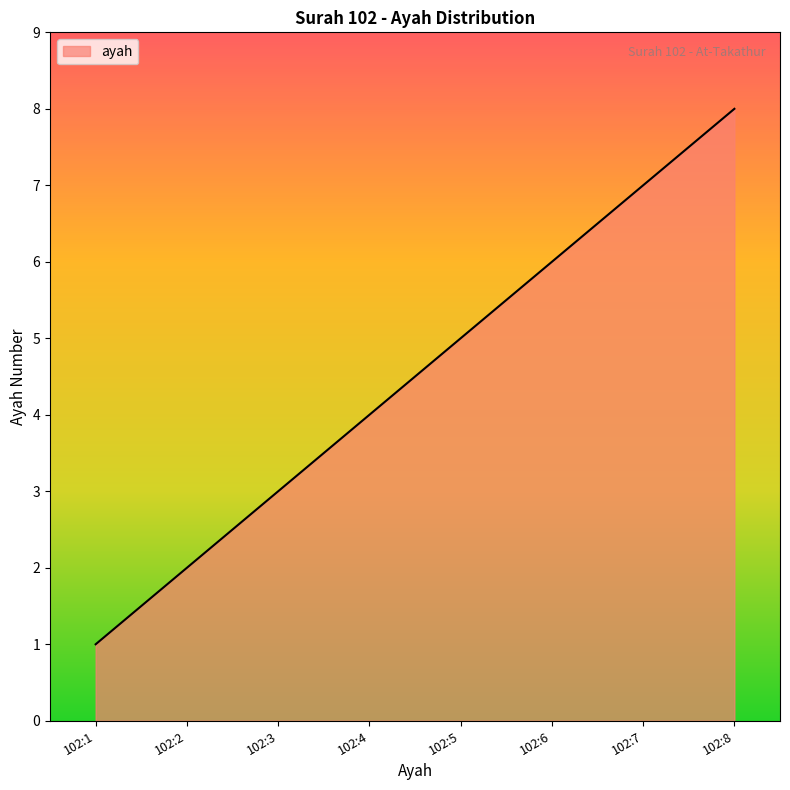

What is the difference between the maximum and second lowest values?

6